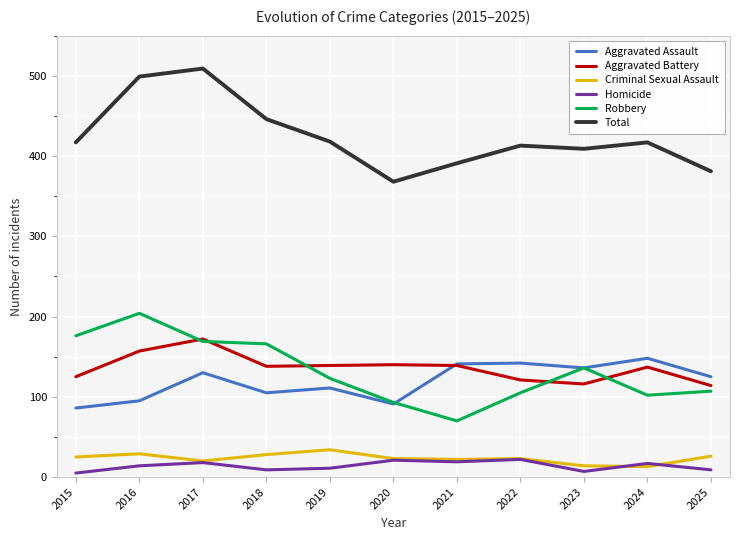

The Homicide series shows 9 at 2025. True or false?

True